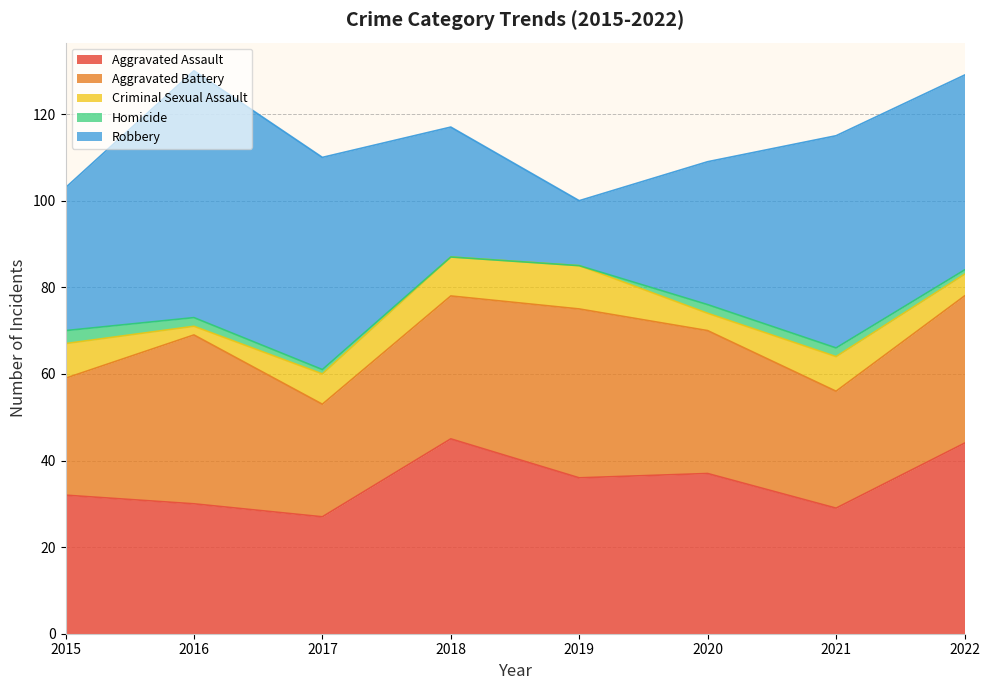

How many interior local peaks does the Aggravated Assault series have?

2